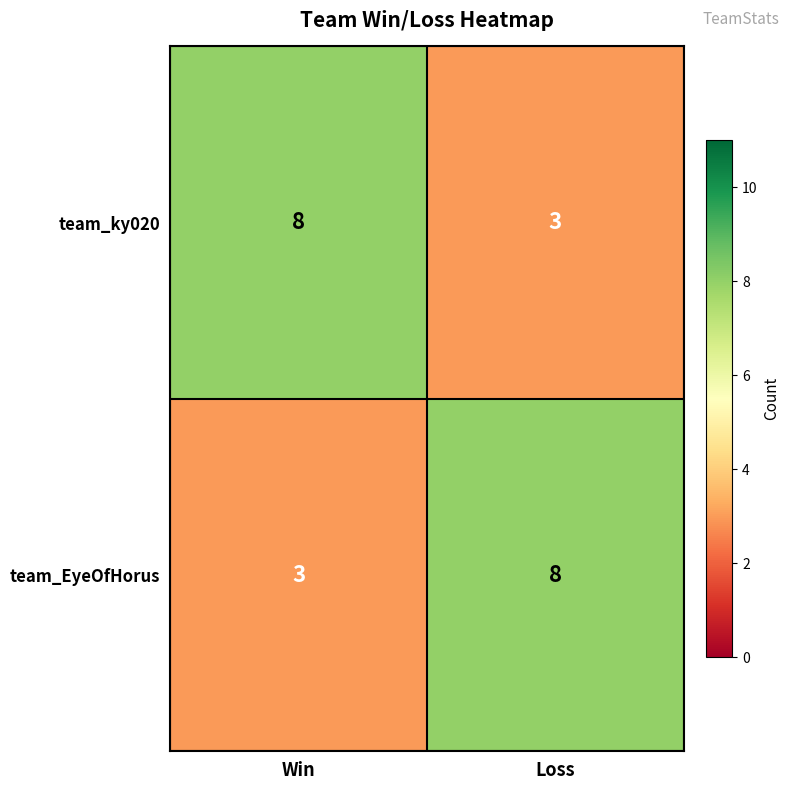

What is the greatest value displayed?

8